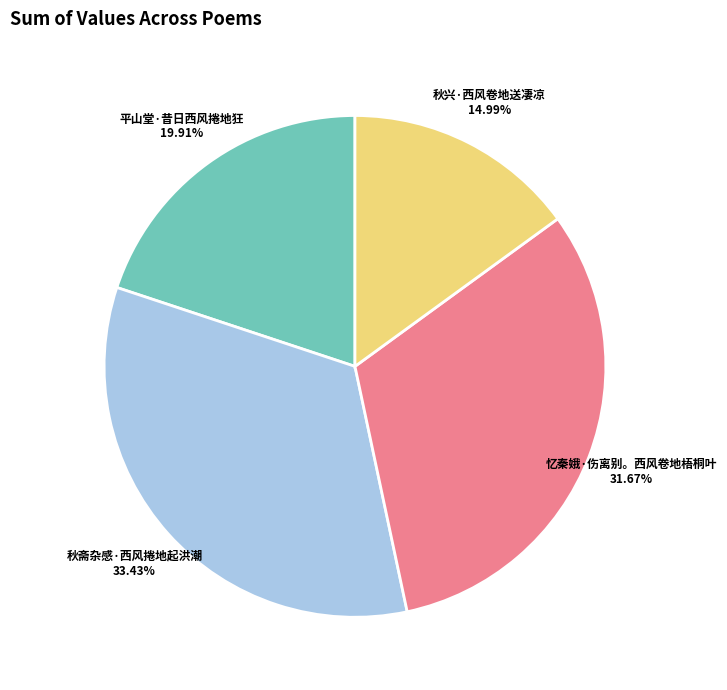

How many segments does this pie chart have?

4